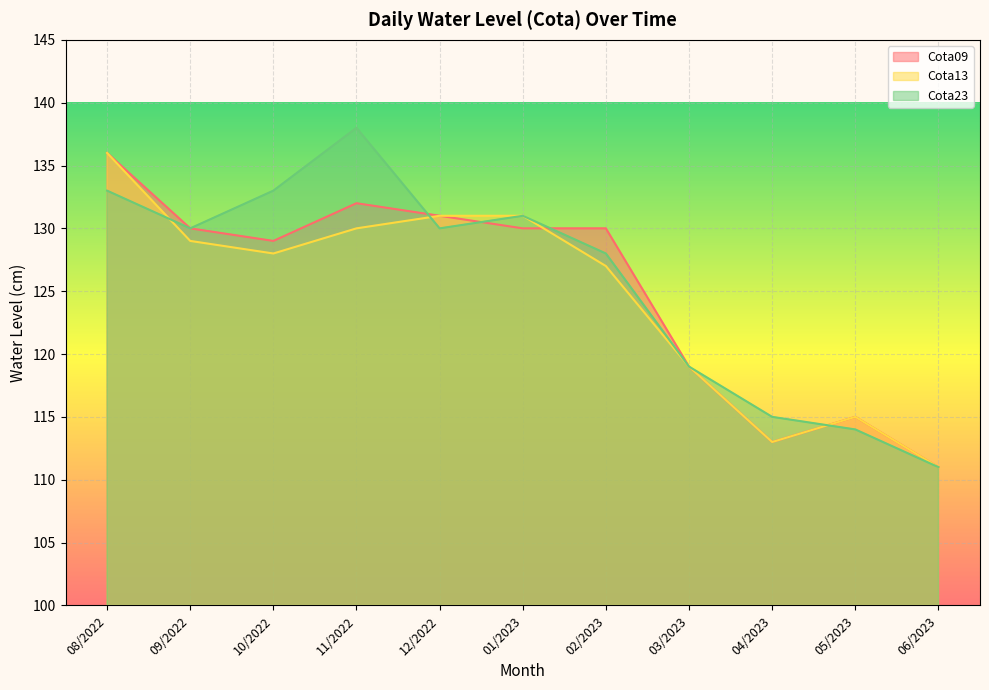

How many times do Cota13 and Cota23 cross each other?

3